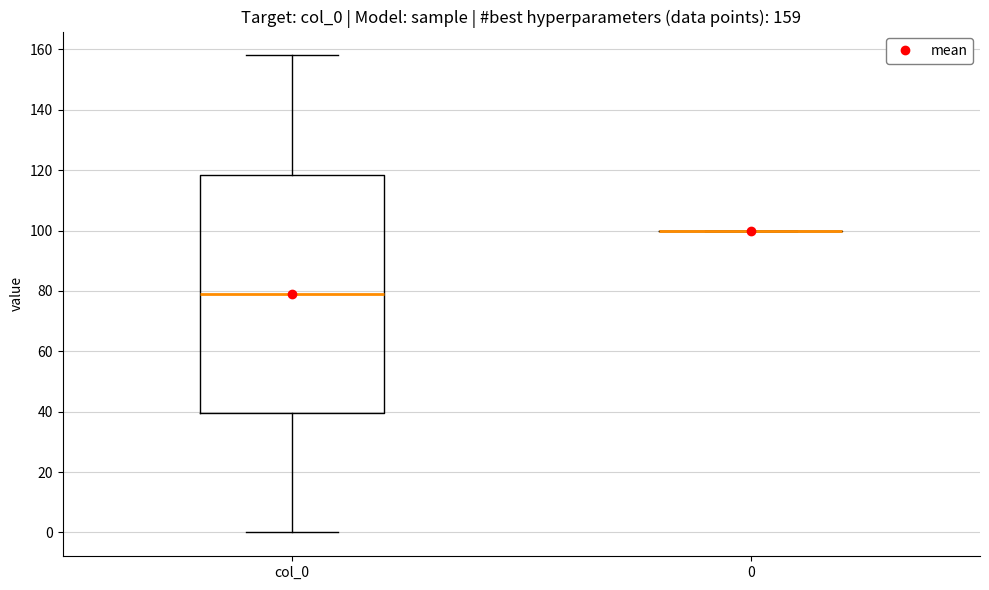

Which box is the tallest, from its lower edge to its upper edge?

col_0